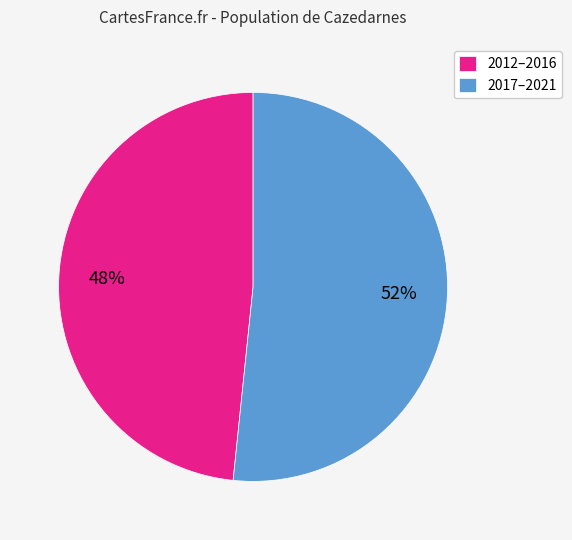

What is the smallest slice in the pie chart?

2012–2016